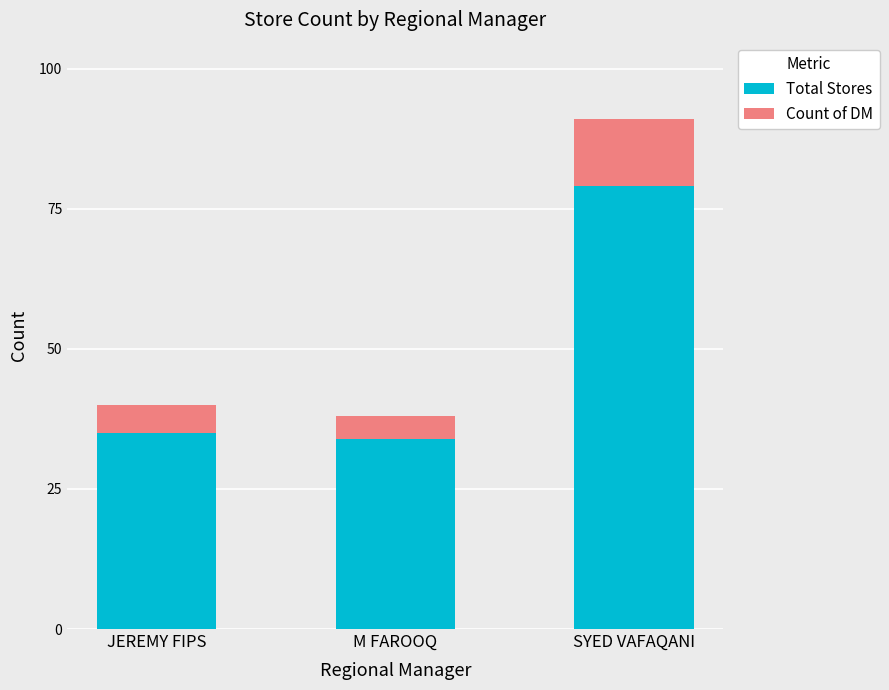

What is the sum of all Total Stores values?

148